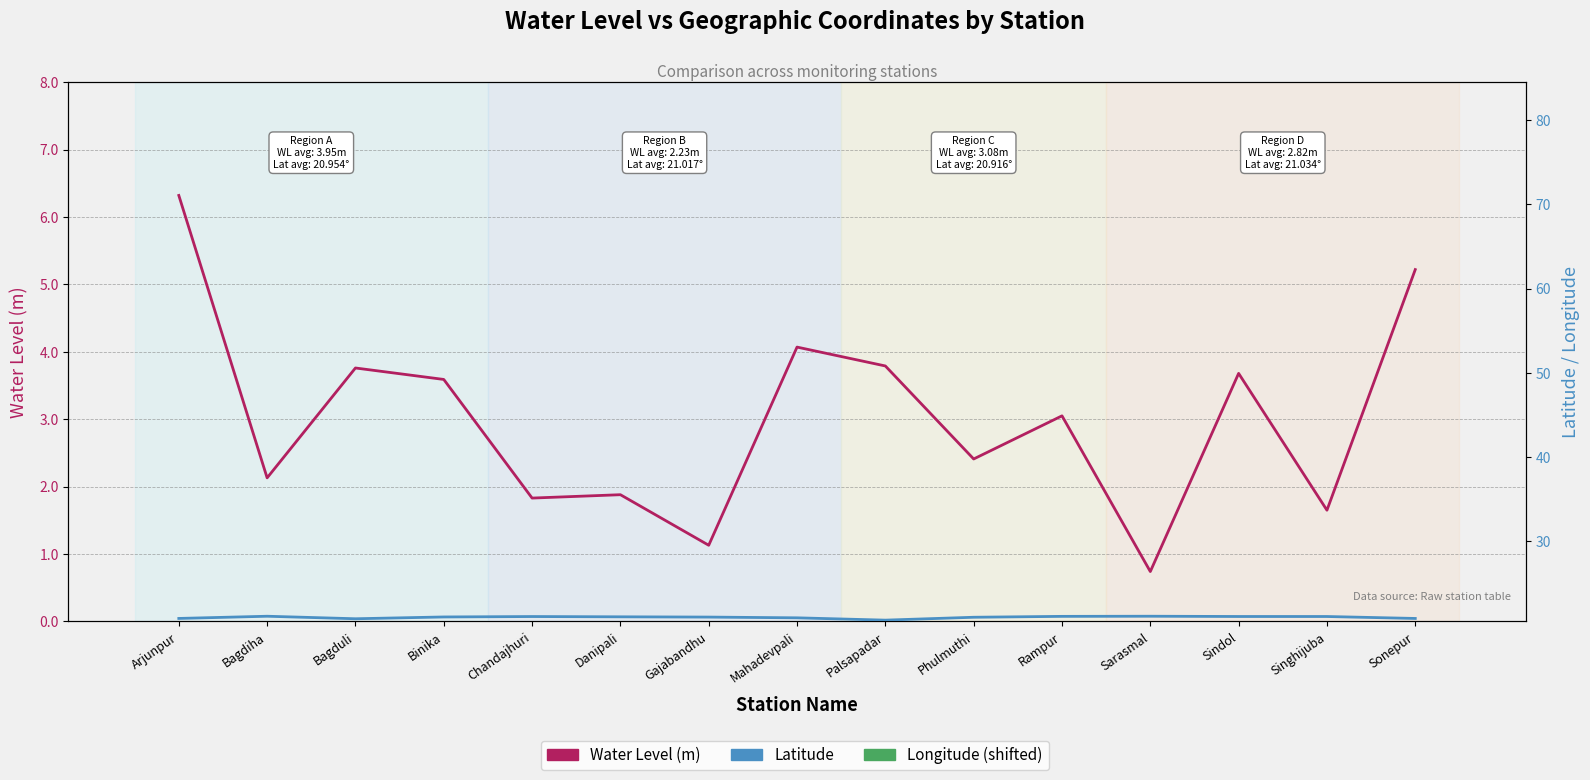

What is the label of the 6th point from the left?

Danipali